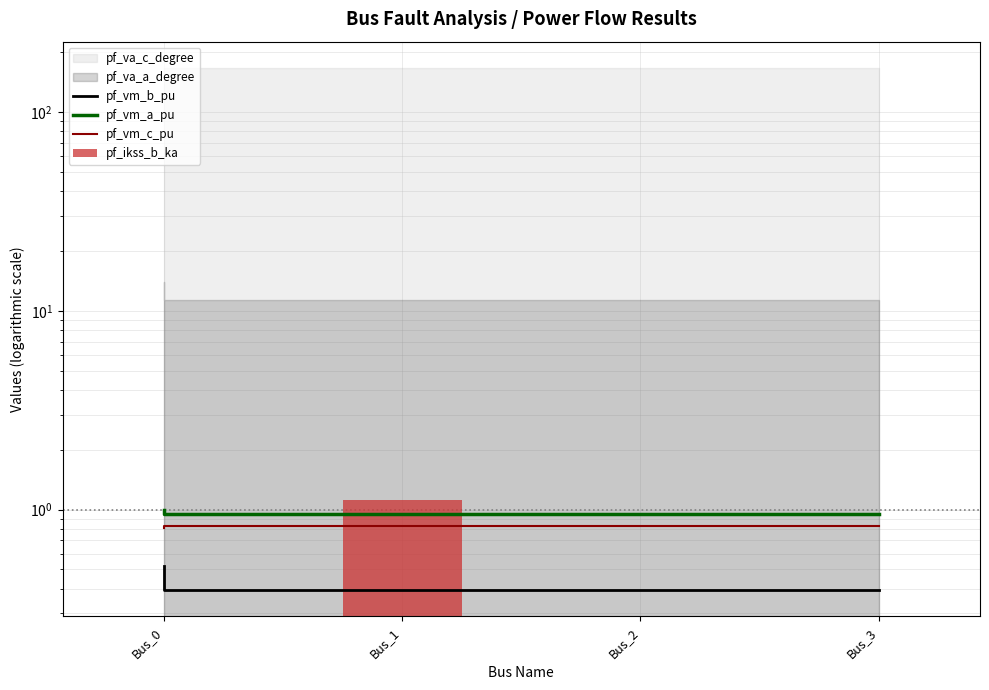

Is it true that pf_vm_a_pu equals 0.9 at Bus_1?

True